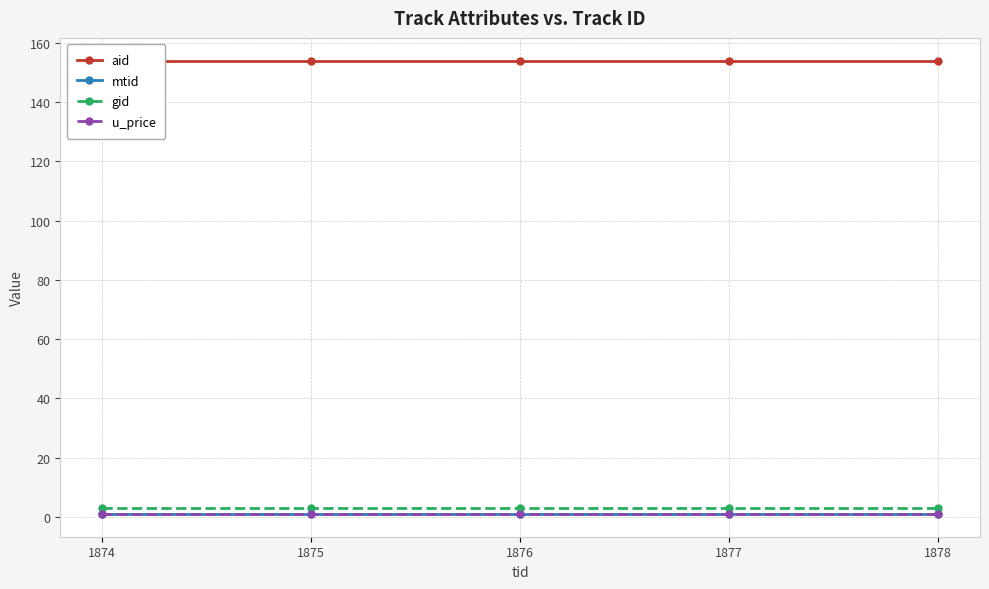

True or false: aid has a value of 44.4 at 1877.

False